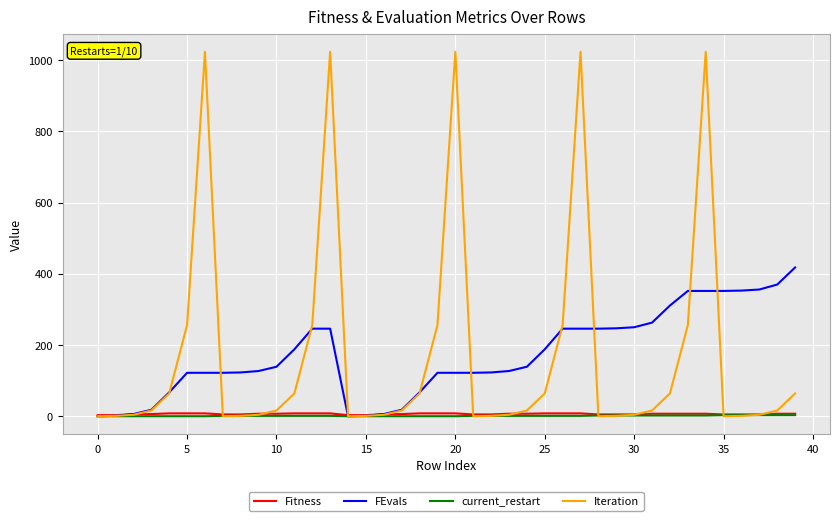

Which series has the widest spread of values?

Iteration